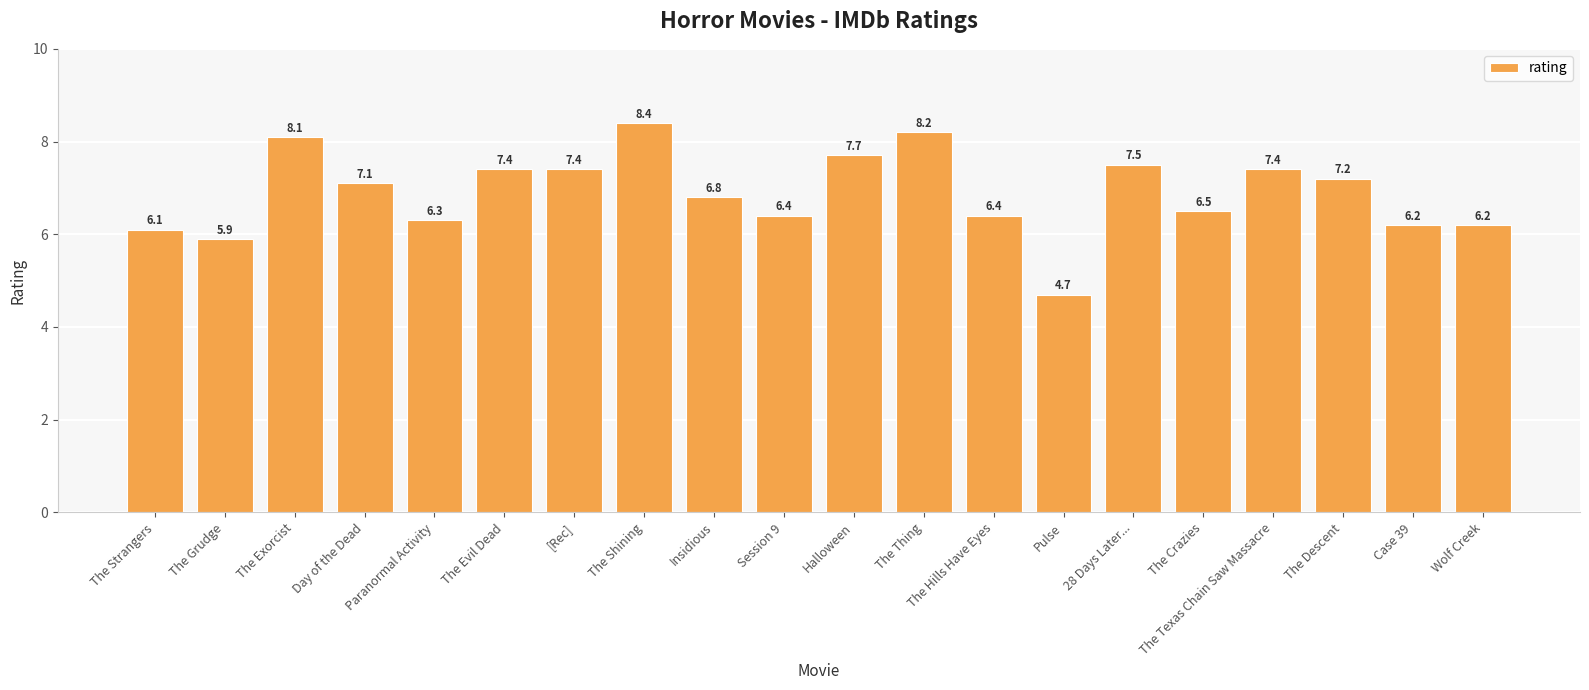

Which label corresponds to the largest value in the chart?

The Shining